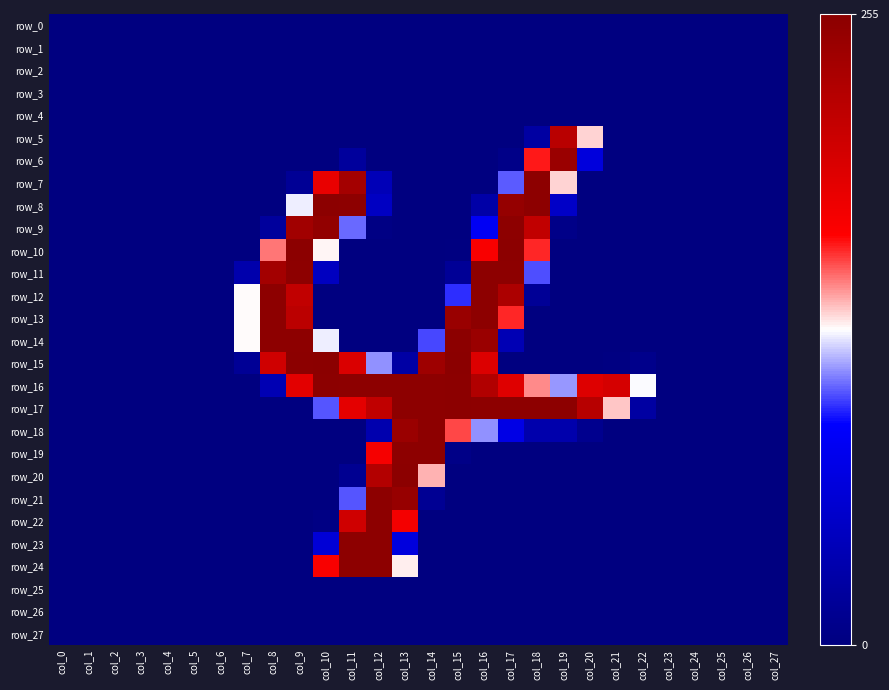

What is the highest value of the row_14 series?

254